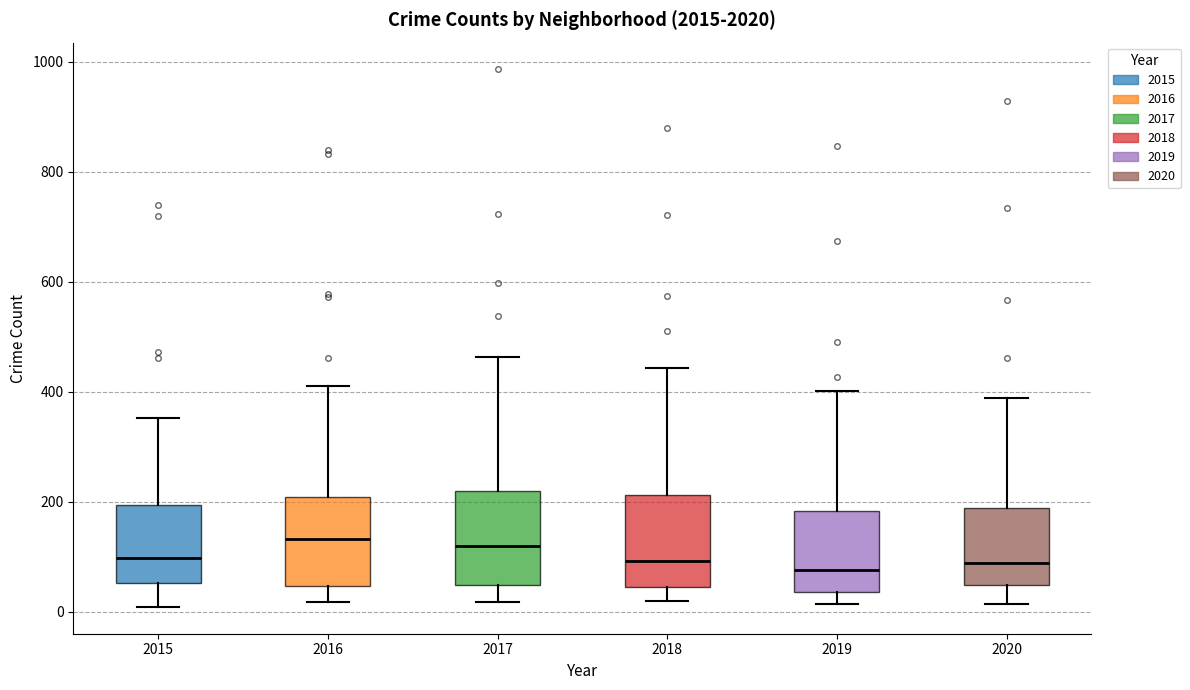

Where does the upper whisker of the box at x = 2020 end on the y-axis? The values are not printed on the chart, so give them approximately, as read against the axis.

380